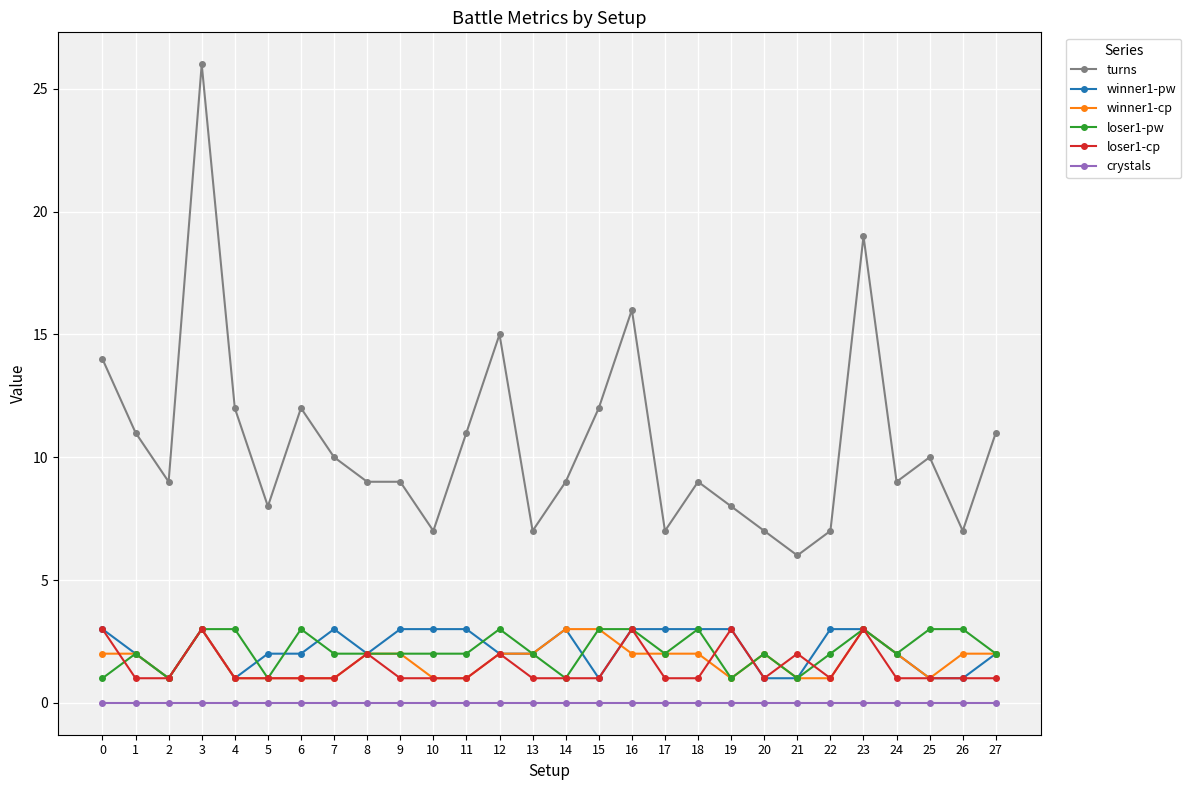

Reading left to right, list all the values displayed in this chart.

turns: 0=14	1=11	2=9	3=26	4=12	5=8	6=12	7=10	8=9	9=9	10=7	11=11	12=15	13=7	14=9	15=12	16=16	17=7	18=9	19=8	20=7	21=6	22=7	23=19	24=9	25=10	26=7	27=11
winner1-pw: 0=3	1=2	2=1	3=3	4=1	5=2	6=2	7=3	8=2	9=3	10=3	11=3	12=2	13=2	14=3	15=1	16=3	17=3	18=3	19=3	20=1	21=1	22=3	23=3	24=2	25=1	26=1	27=2
winner1-cp: 0=2	1=2	2=1	3=3	4=1	5=1	6=1	7=1	8=2	9=2	10=1	11=1	12=2	13=2	14=3	15=3	16=2	17=2	18=2	19=1	20=2	21=1	22=1	23=3	24=2	25=1	26=2	27=2
loser1-pw: 0=1	1=2	2=1	3=3	4=3	5=1	6=3	7=2	8=2	9=2	10=2	11=2	12=3	13=2	14=1	15=3	16=3	17=2	18=3	19=1	20=2	21=1	22=2	23=3	24=2	25=3	26=3	27=2
loser1-cp: 0=3	1=1	2=1	3=3	4=1	5=1	6=1	7=1	8=2	9=1	10=1	11=1	12=2	13=1	14=1	15=1	16=3	17=1	18=1	19=3	20=1	21=2	22=1	23=3	24=1	25=1	26=1	27=1
crystals: 0=0	1=0	2=0	3=0	4=0	5=0	6=0	7=0	8=0	9=0	10=0	11=0	12=0	13=0	14=0	15=0	16=0	17=0	18=0	19=0	20=0	21=0	22=0	23=0	24=0	25=0	26=0	27=0